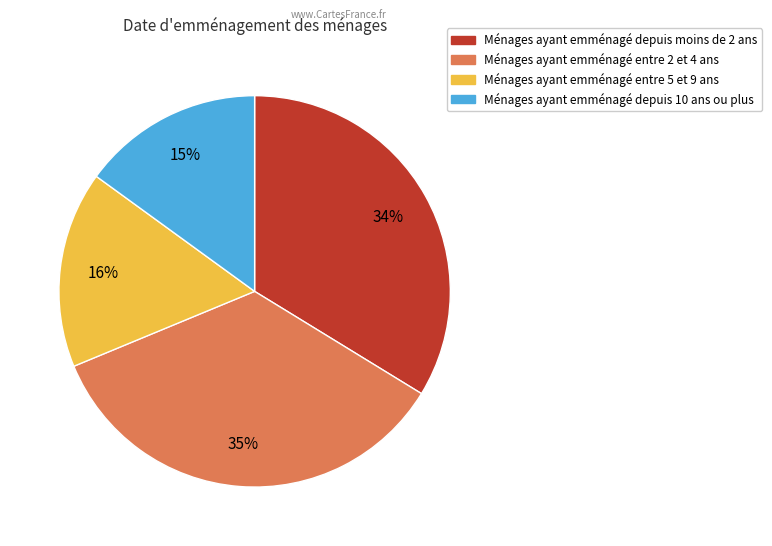

To the nearest percent, what is the difference between the largest and smallest slice percentages?

20%